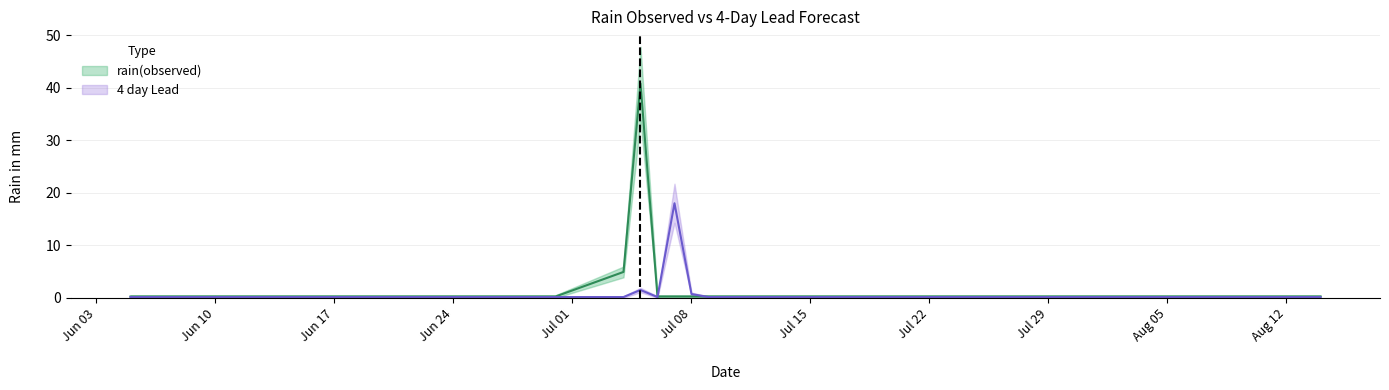

Where is the first local maximum for rain(observed)?

2019-07-05